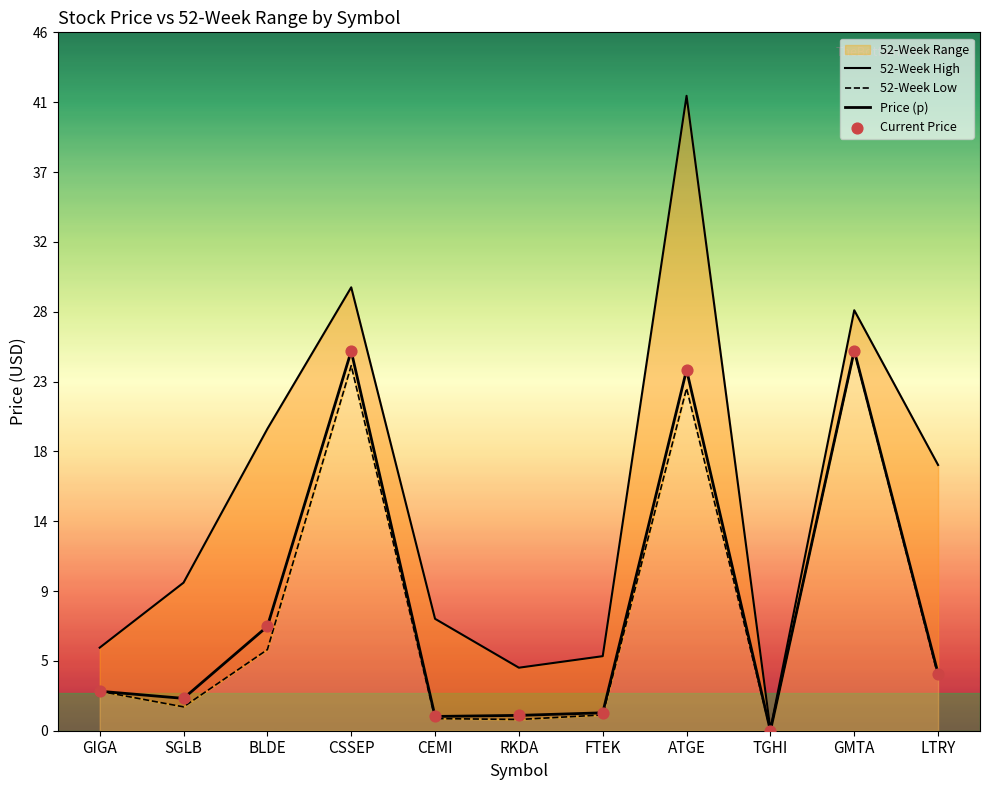

Which series has the largest Y range (max minus min)?

52-Week High